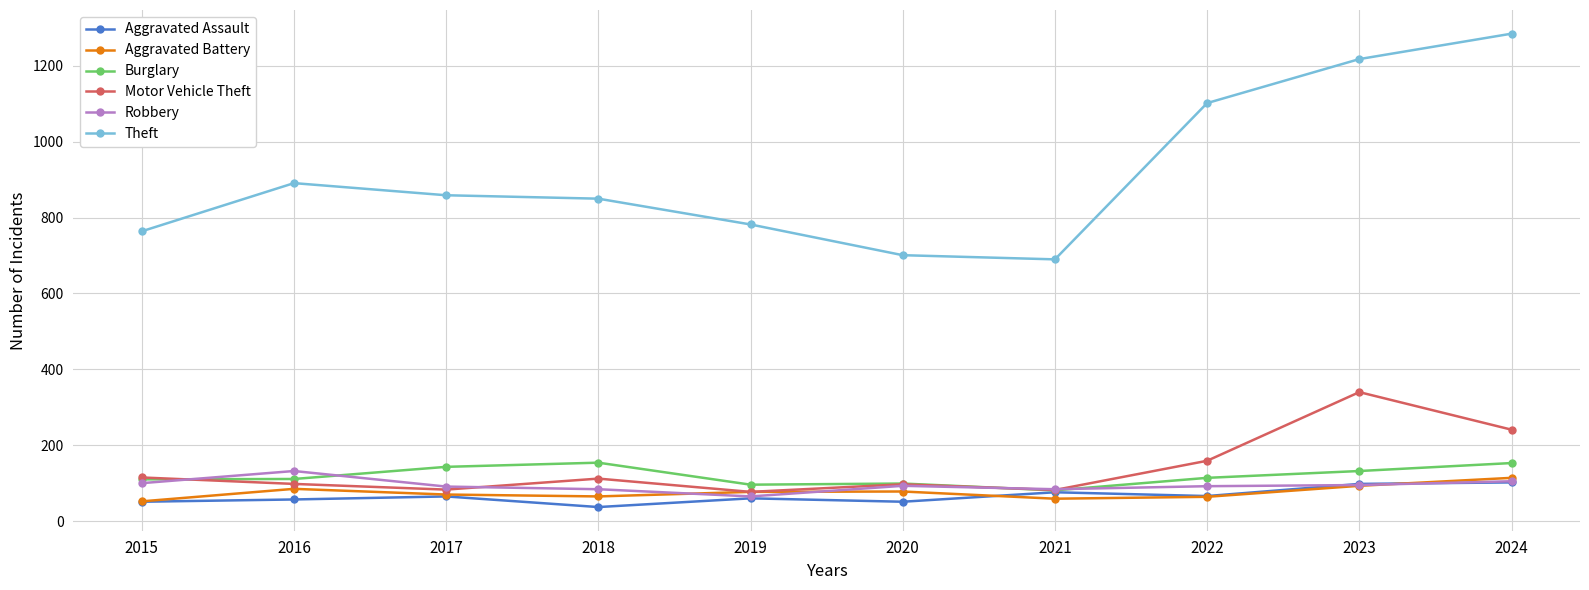

What is the lowest value of the Motor Vehicle Theft series?

77